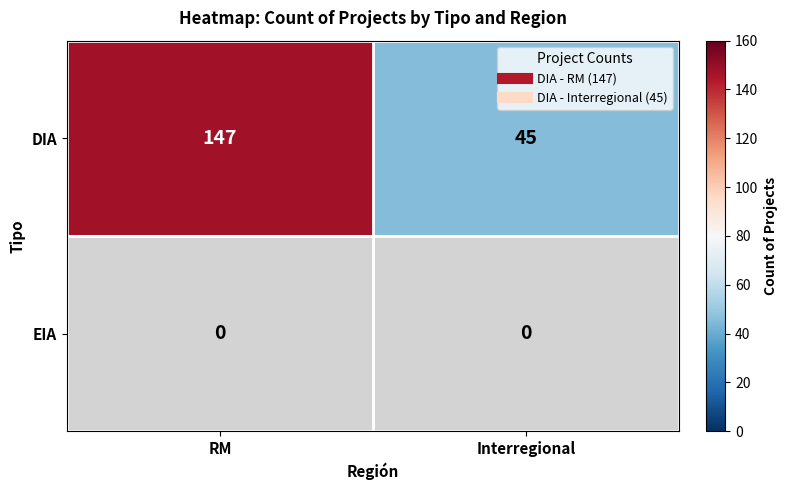

Between RM and Interregional, which series saw the biggest shift?

DIA